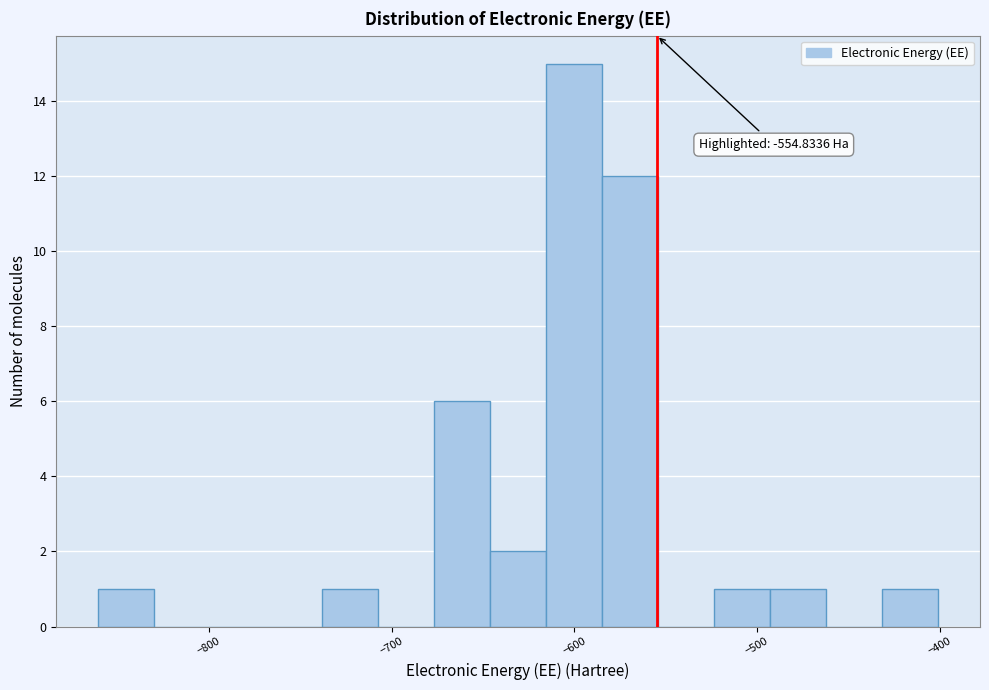

Around what value on the x-axis is the tallest bar? Give the approximate position of its centre, as read against the axis.

-600